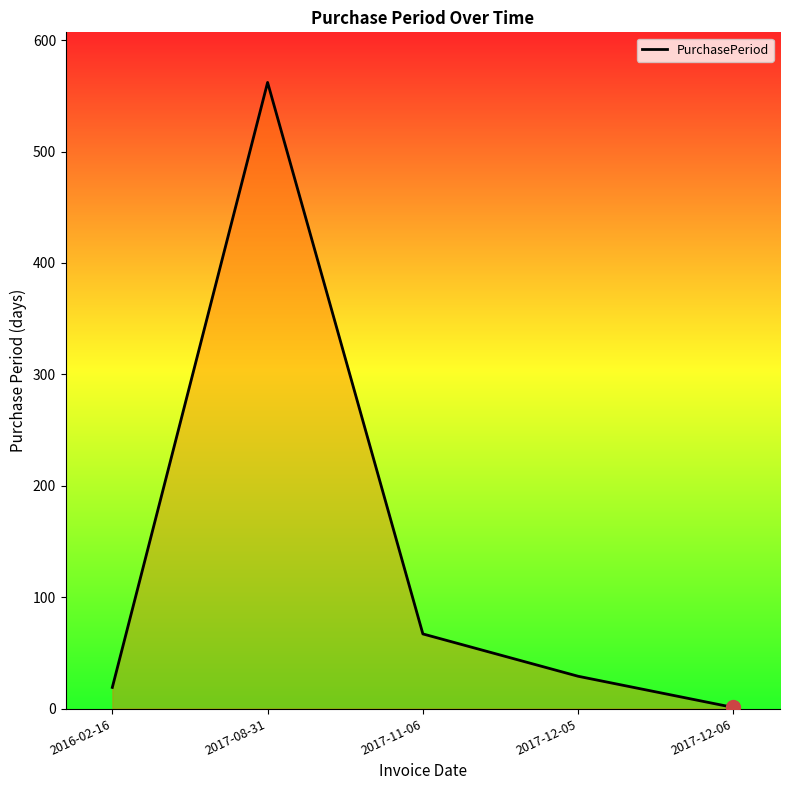

How many distinct data groups are displayed?

1